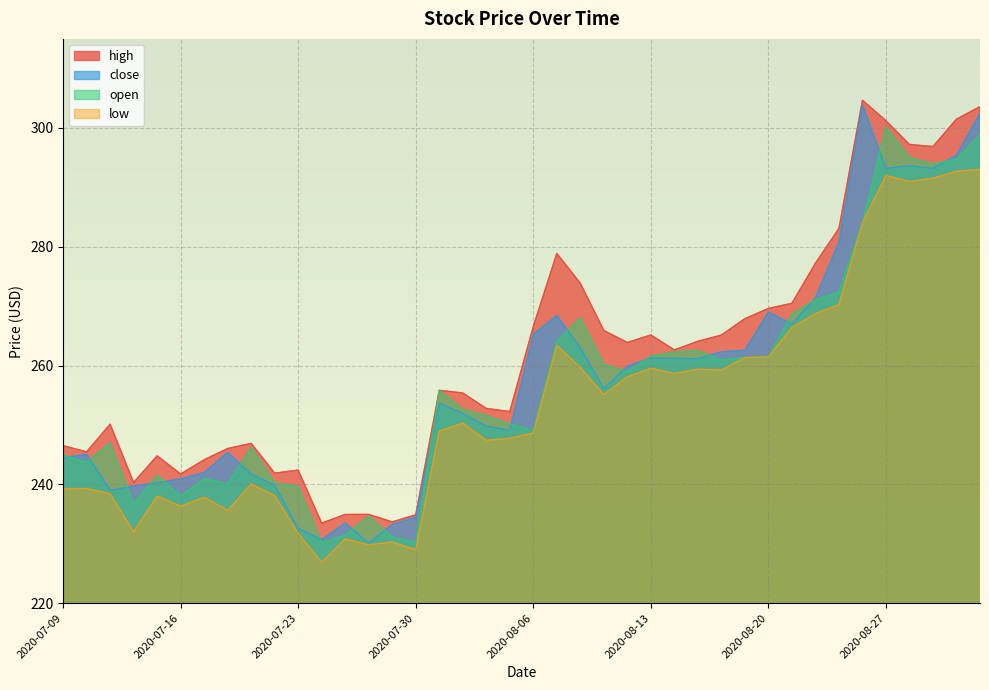

What value does the close series have at 2020-07-23?

232.6